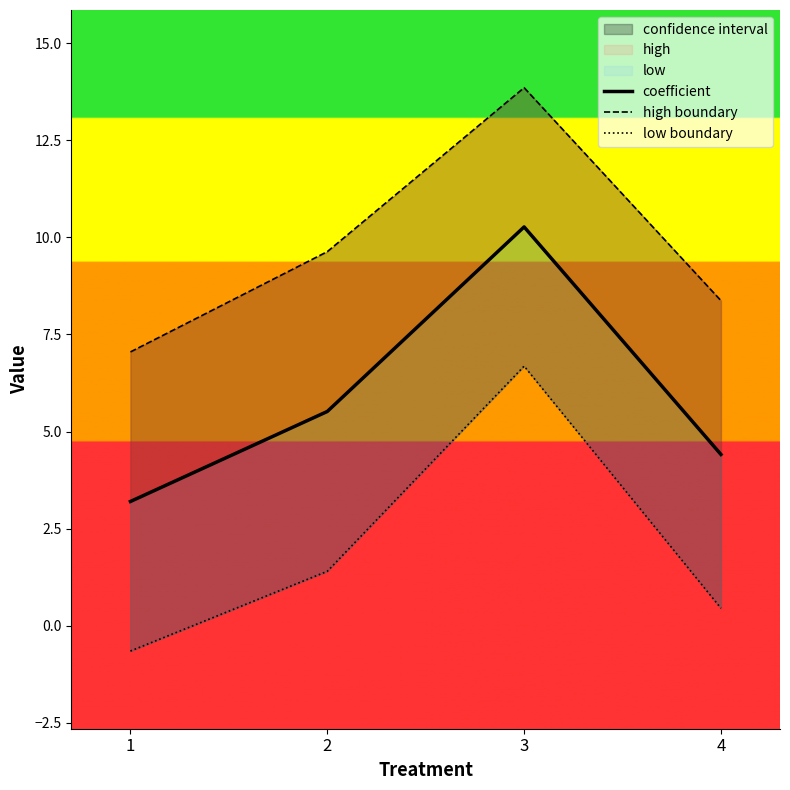

Reading left to right, transcribe all the data shown in this chart.

coefficient: 3.2	5.5	10.3	4.4
high boundary: 7.0	9.6	13.9	8.4
low boundary: -0.6	1.4	6.7	0.5